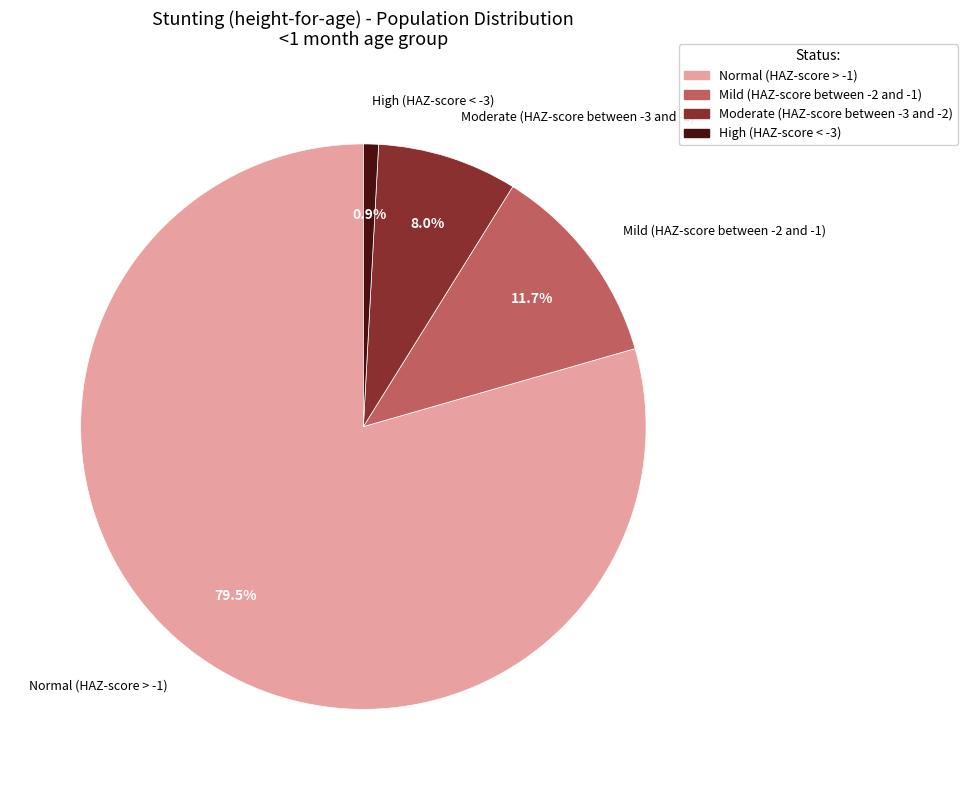

Combined, what portion of the pie is Mild (HAZ-score between -2 and -1) and Normal (HAZ-score > -1)?

91.1%